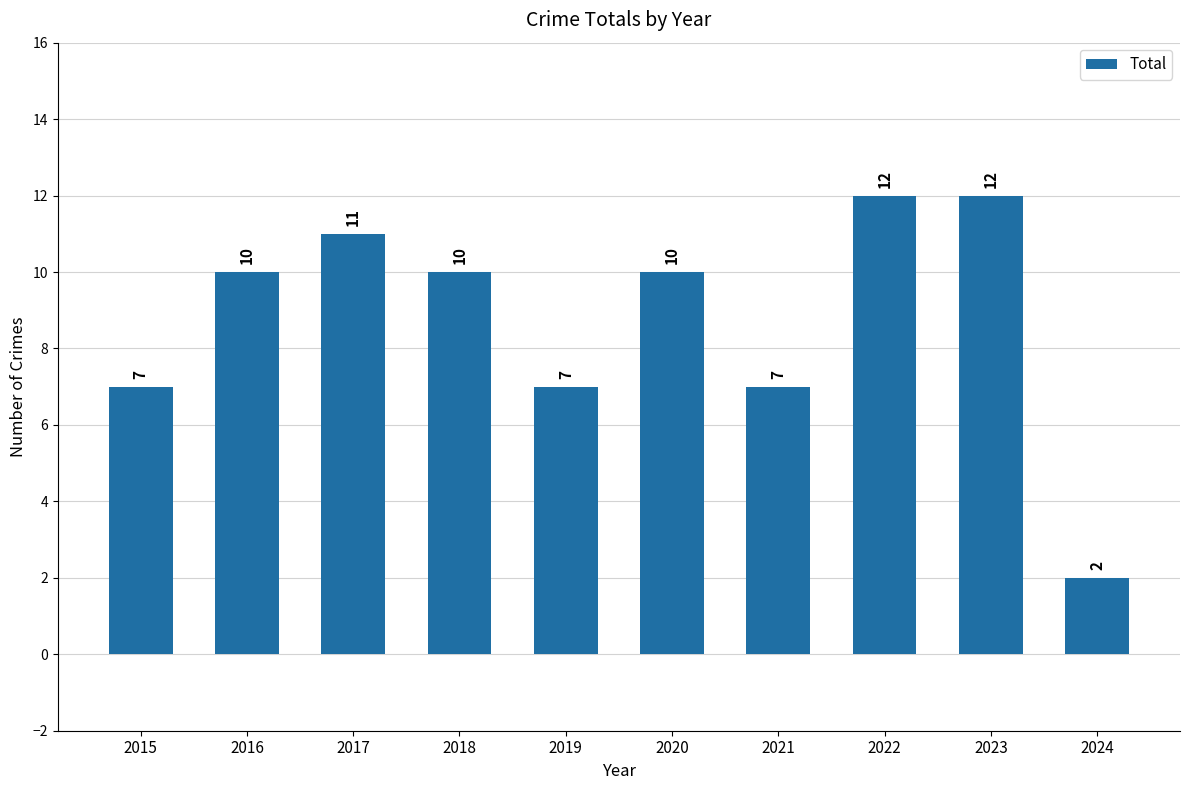

Which category has the lowest value across all series?

2024